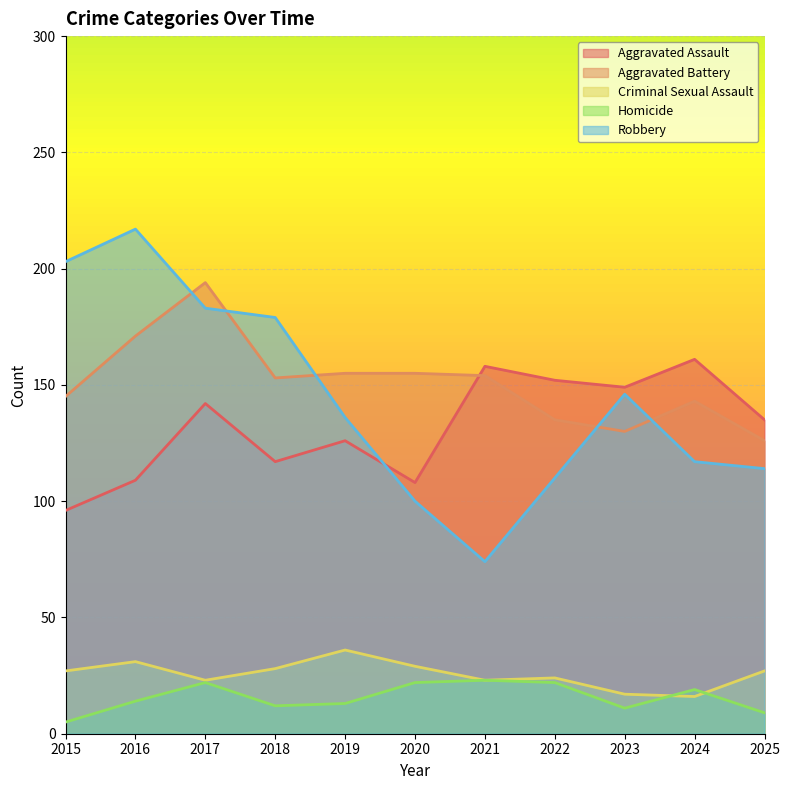

Does the chart display data point markers on the line(s)?

No